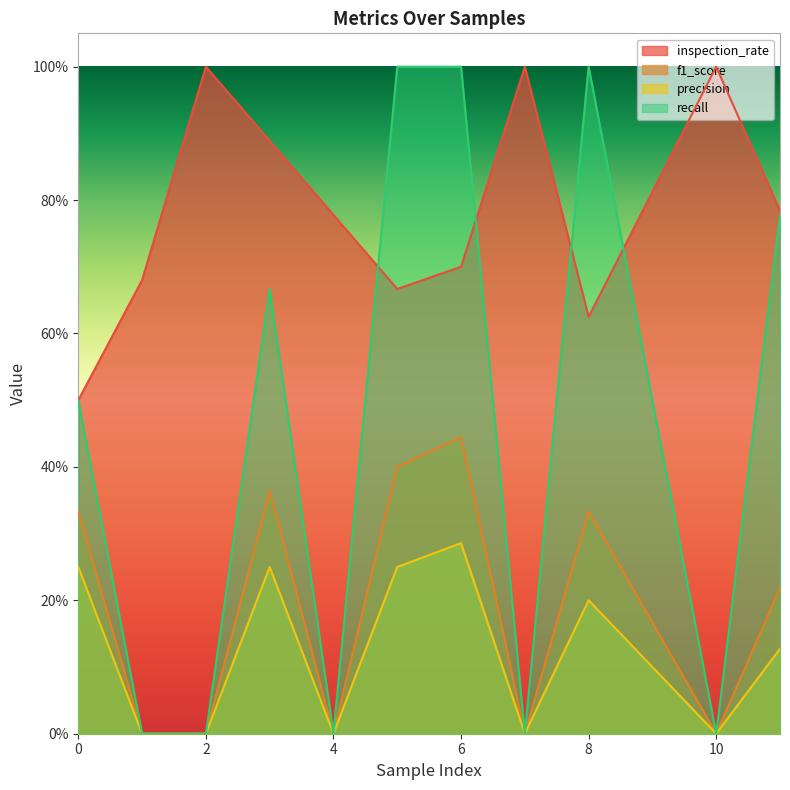

Rank the series at 11 from lowest to highest value.

precision, f1_score, recall, inspection_rate